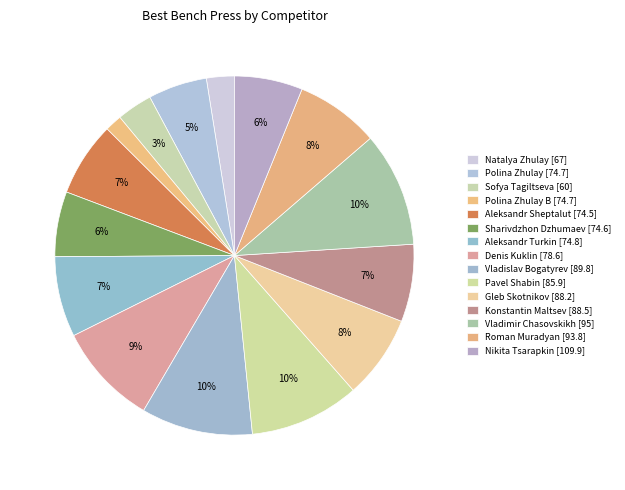

What portion of the pie excludes Gleb Skotnikov [88.2]?

92.5%